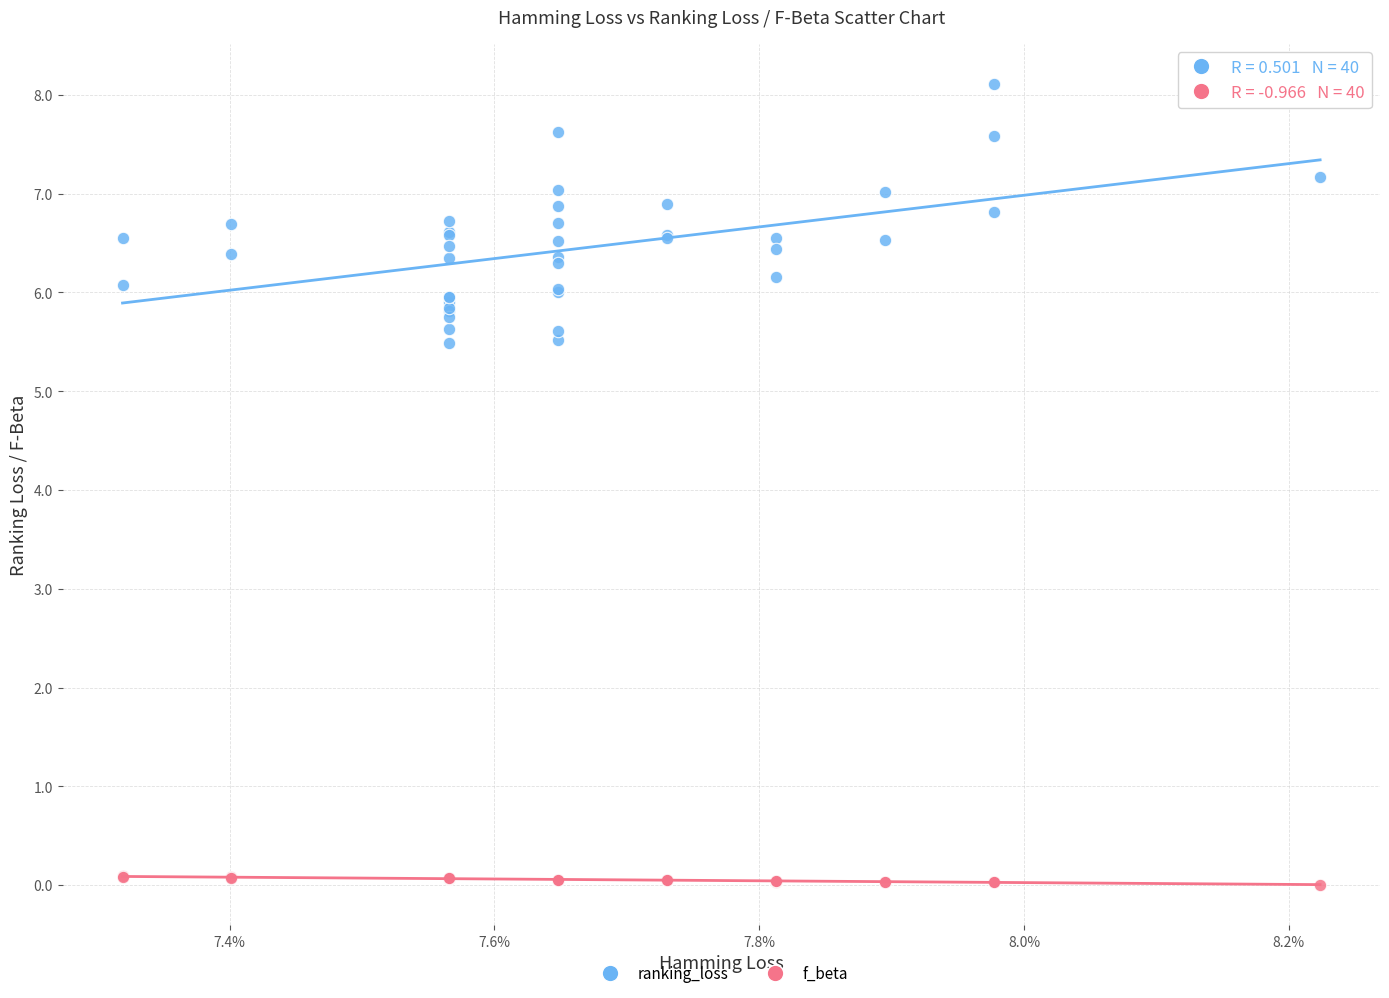

Which series reaches the minimum Y coordinate?

f_beta